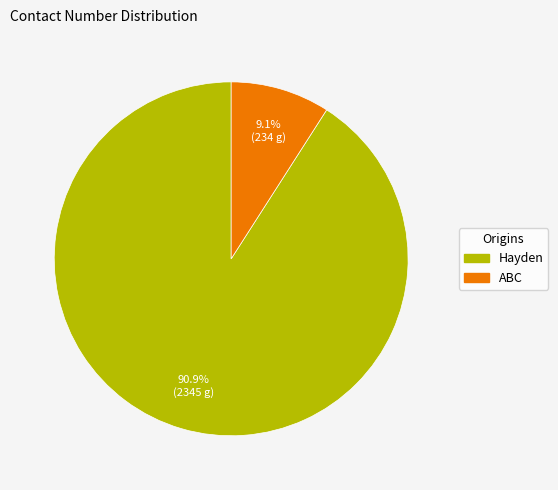

Which category accounts for the majority?

Hayden